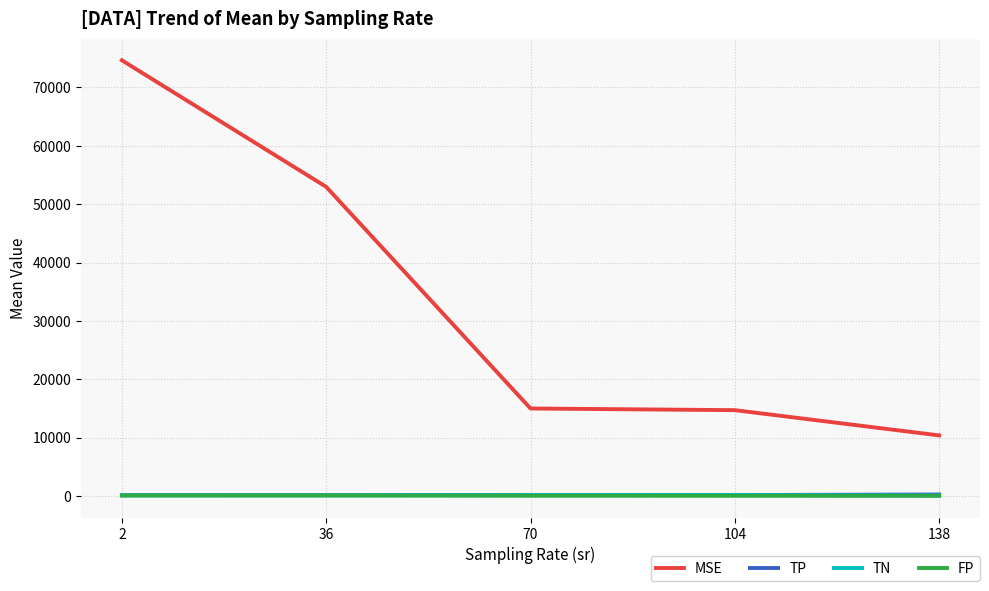

True or false: FP and MSE intersect in this chart.

False